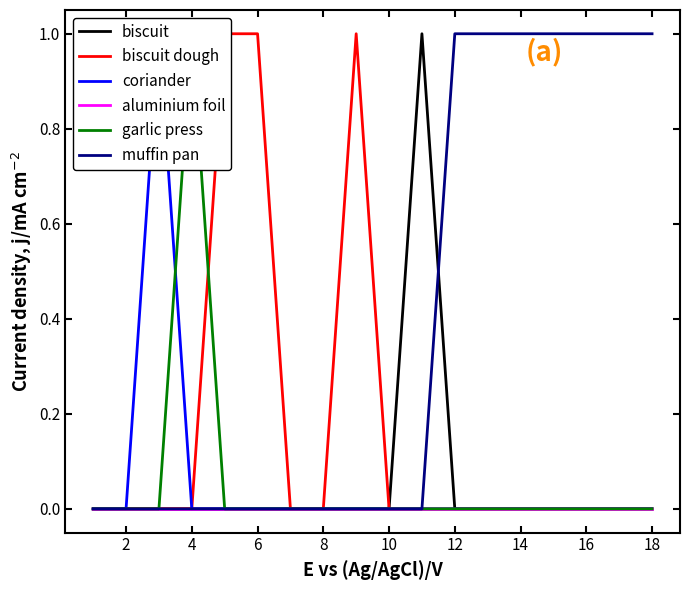

Does the chart have visible grid lines?

No